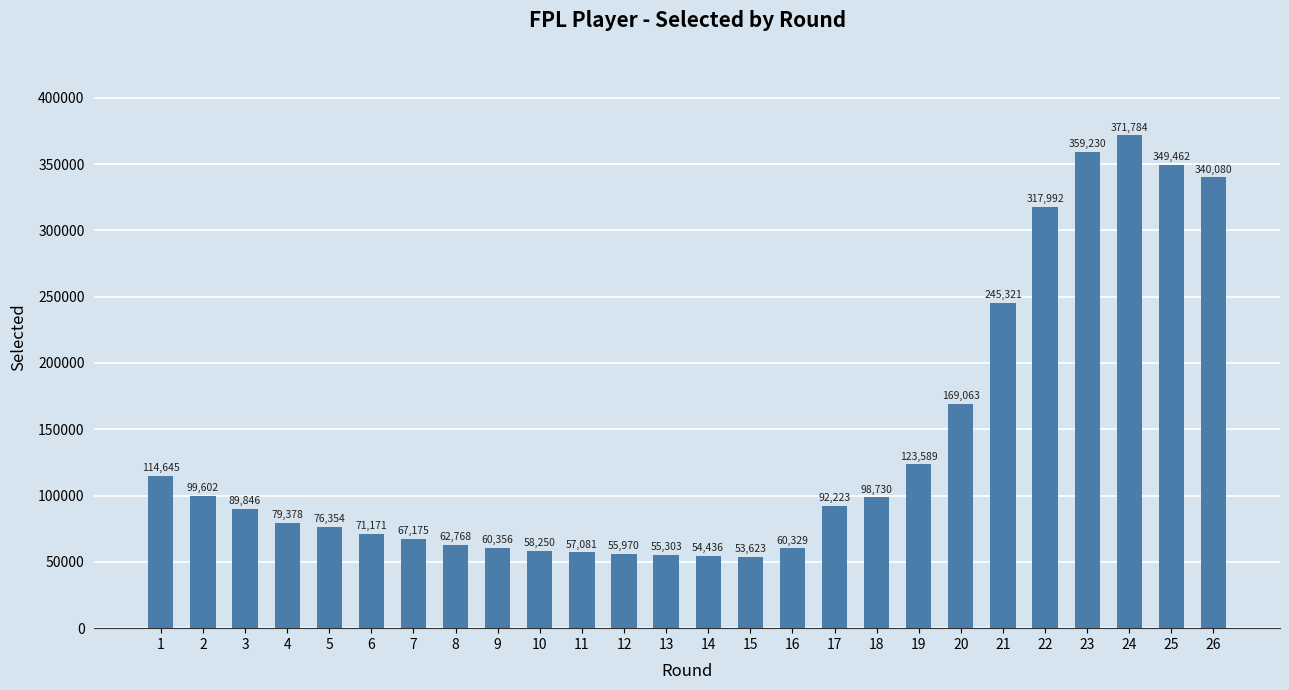

Reading left to right, list all the values displayed in this chart.

114645	99602	89846	79378	76354	71171	67175	62768	60356	58250	57081	55970	55303	54436	53623	60329	92223	98730	123589	169063	245321	317992	359230	371784	349462	340080